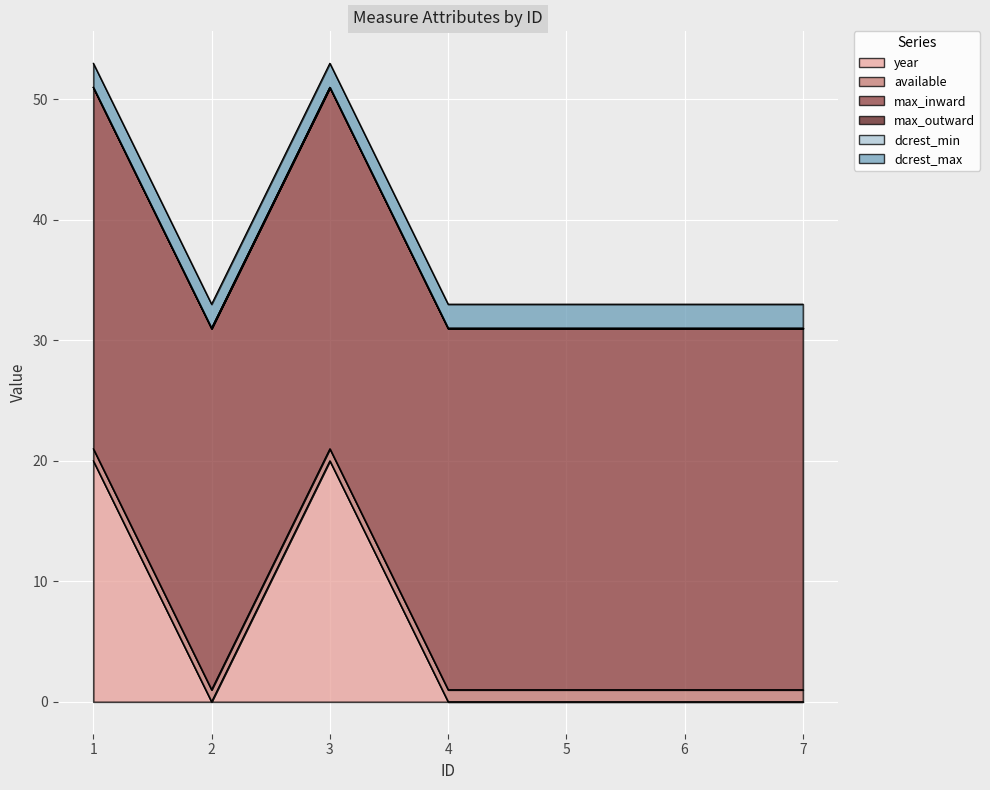

True or false: dcrest_min and dcrest_max cross at least once.

False